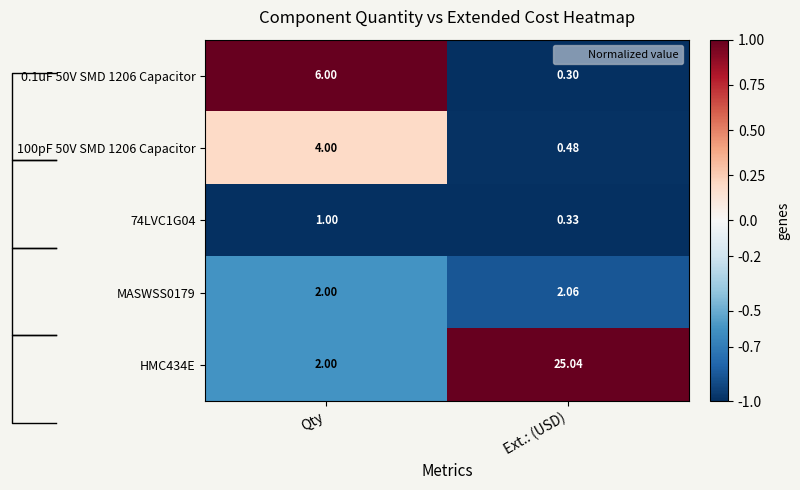

Where is 74LVC1G04 nearest to the value 0?

Ext.: (USD)